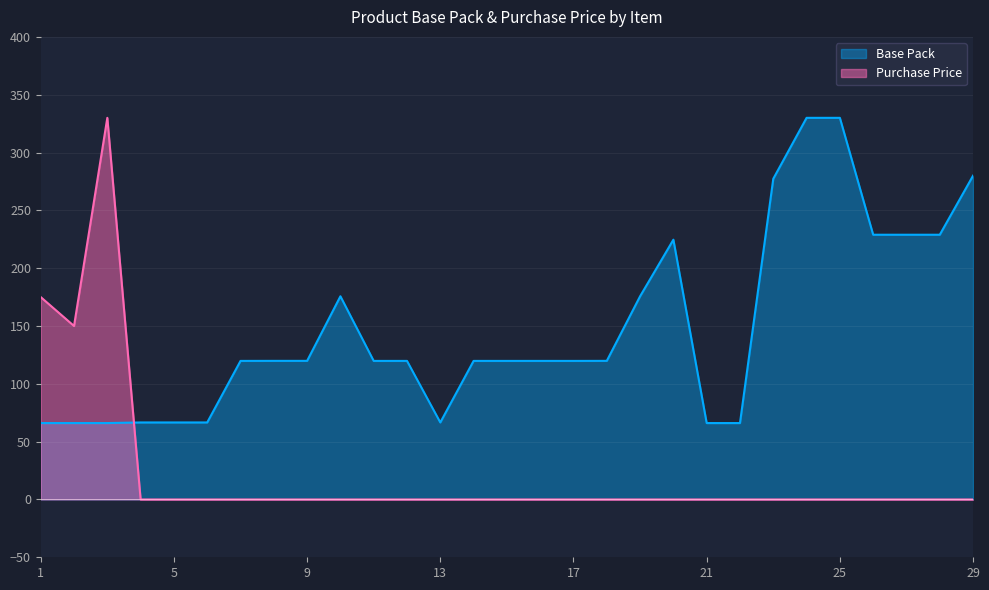

Reading left to right, what are all the values shown in this chart?

Base Pack: 66.1	66.1	66.1	66.6	66.6	66.6	119.8	119.9	119.9	175.7	119.8	119.8	66.6	119.8	119.8	119.8	119.8	119.9	175.7	224.6	66.1	66.1	277.3	330.0	330.0	228.9	228.9	228.9	280.0
Purchase Price: 175.0	150.0	330.0	0.0	0.0	0.0	0.0	0.0	0.0	0.0	0.0	0.0	0.0	0.0	0.0	0.0	0.0	0.0	0.0	0.0	0.0	0.0	0.0	0.0	0.0	0.0	0.0	0.0	0.0